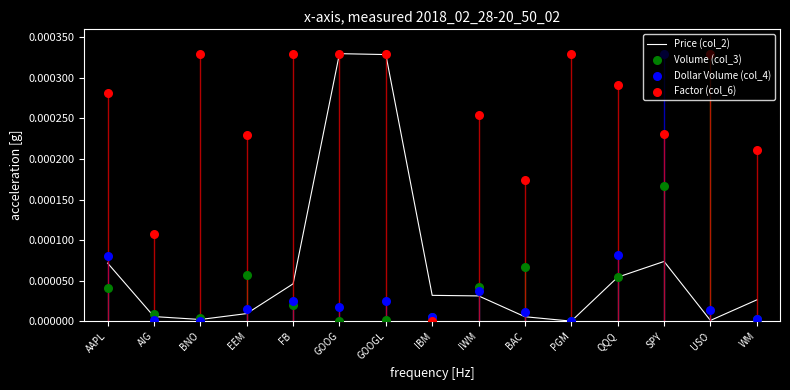

Which series has the largest Y range (max minus min)?

Price (col_2)